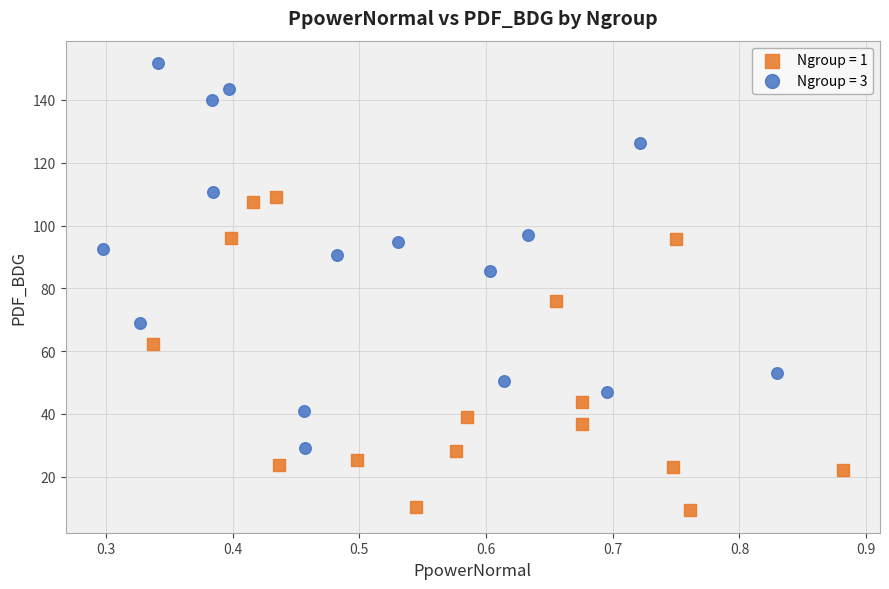

Which series has the widest spread of Y values?

Ngroup = 3